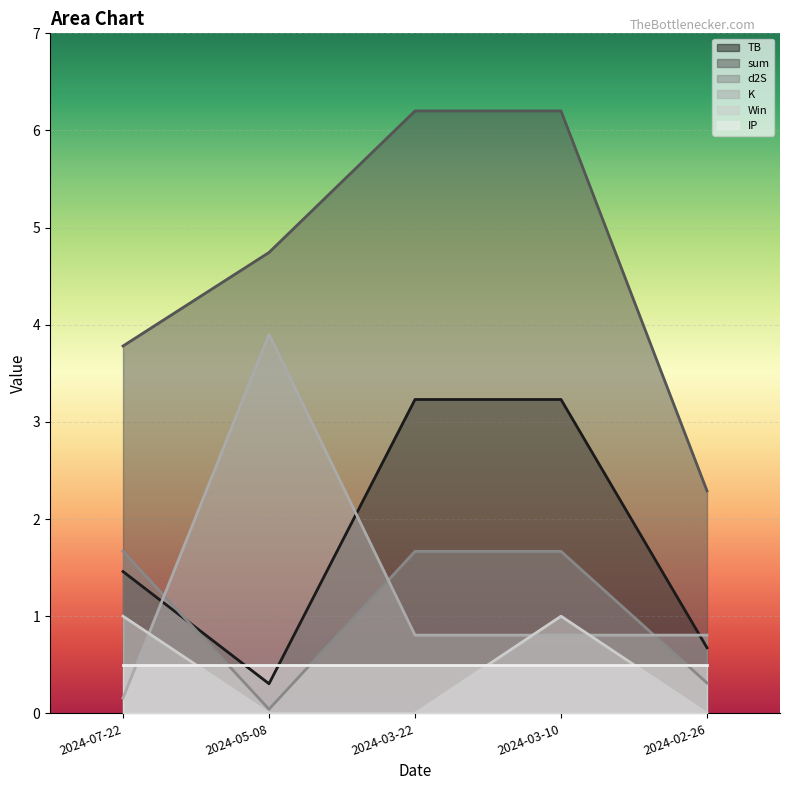

True or false: d2S has more than 1 points higher than both neighbors.

False